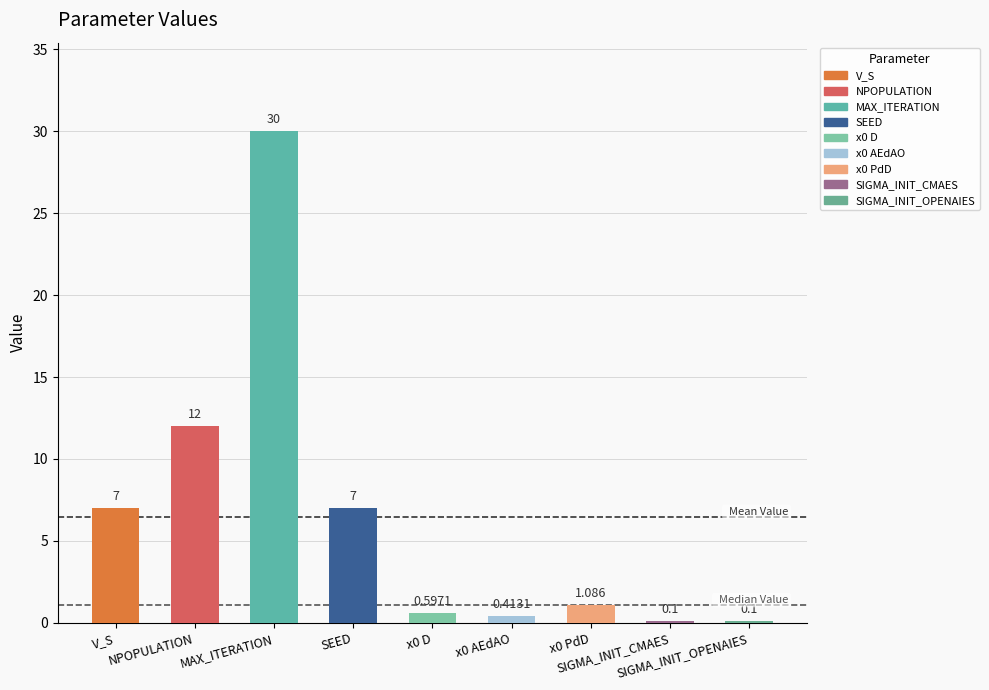

Where is the data nearest to the value 15?

NPOPULATION